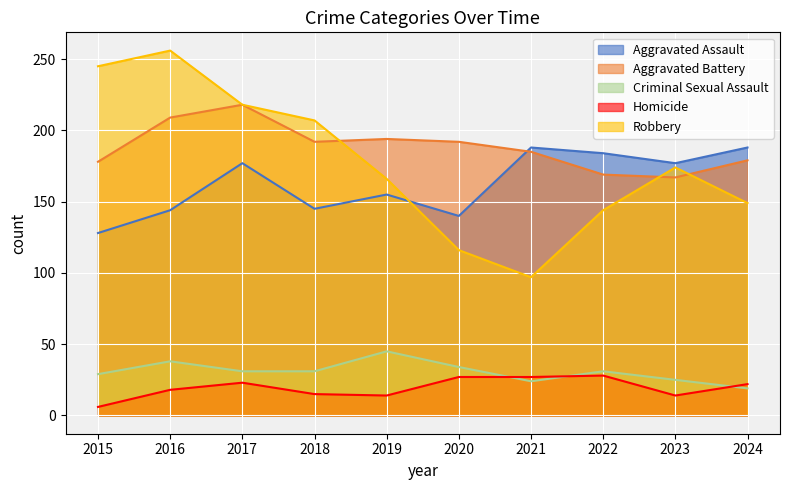

At which category does Homicide reach its first local valley?

2019